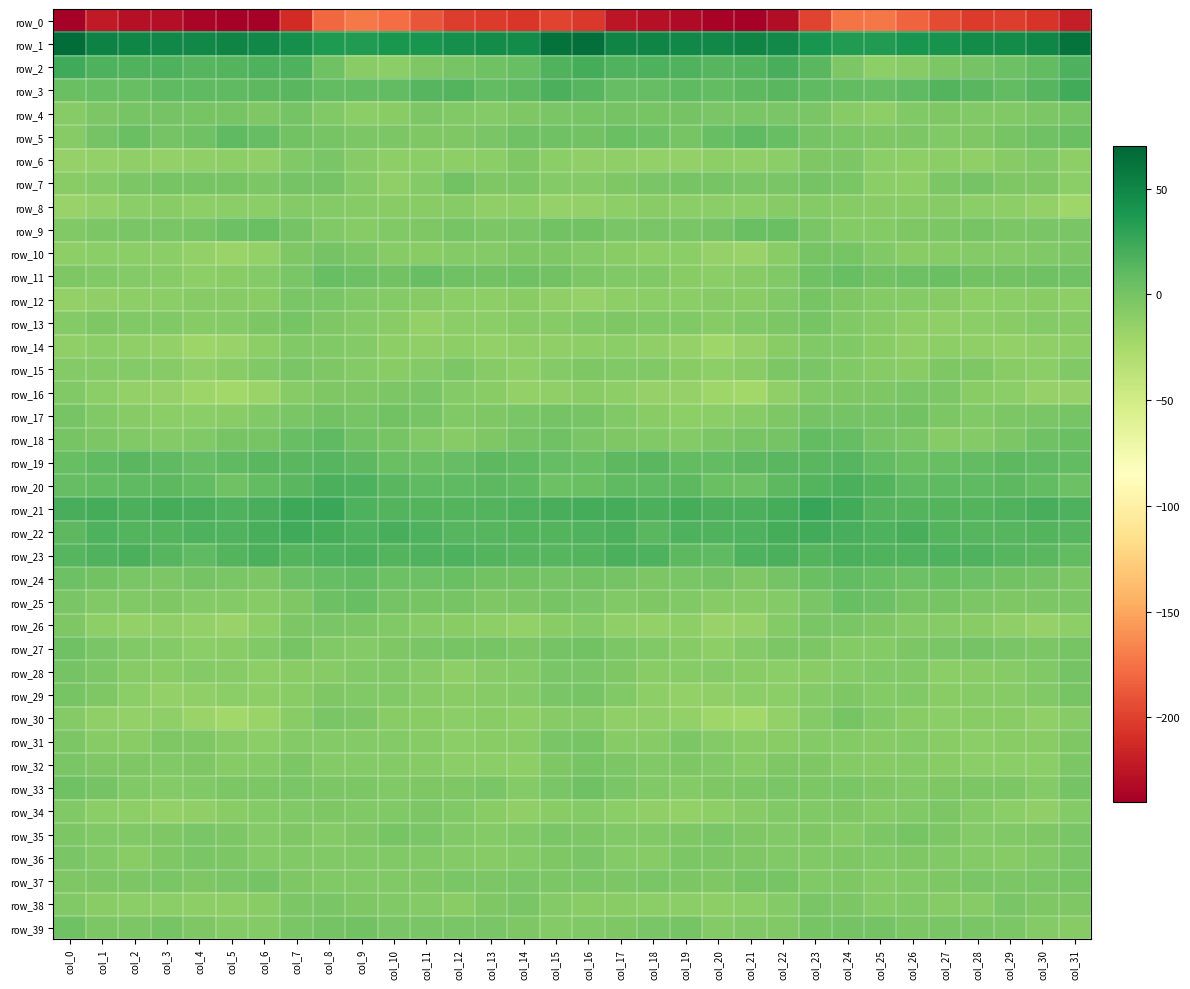

At which label is row_20 closest to 11?

col_22